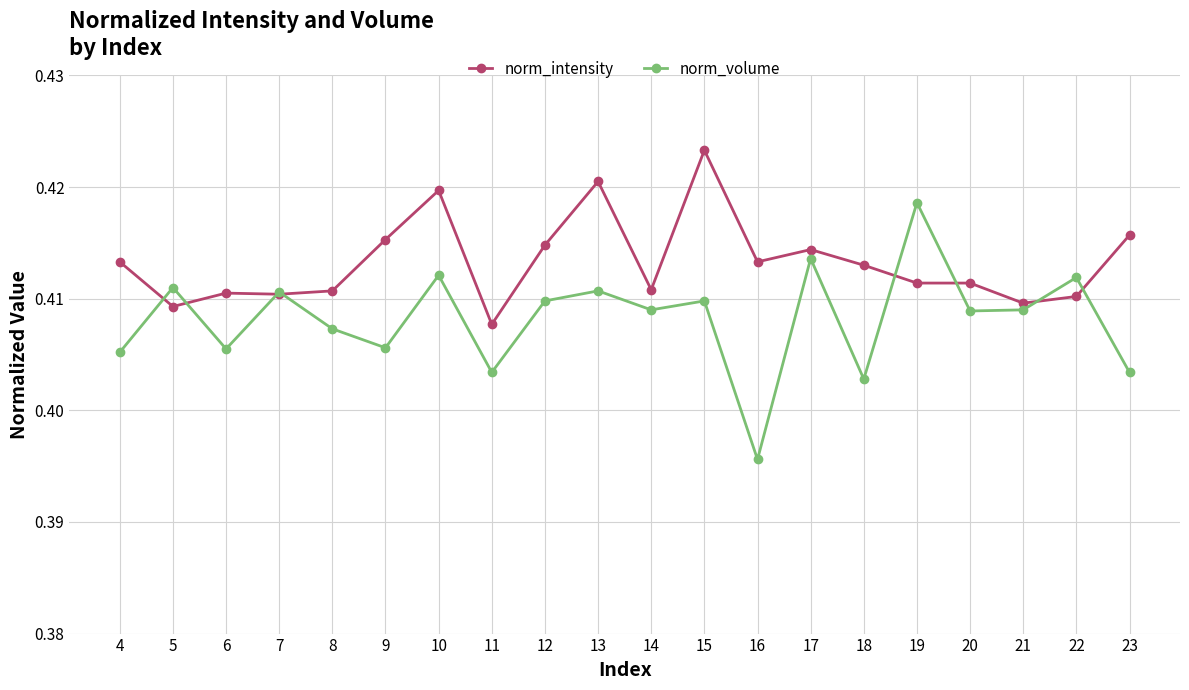

How many norm_volume values are between 0 and 1?

20